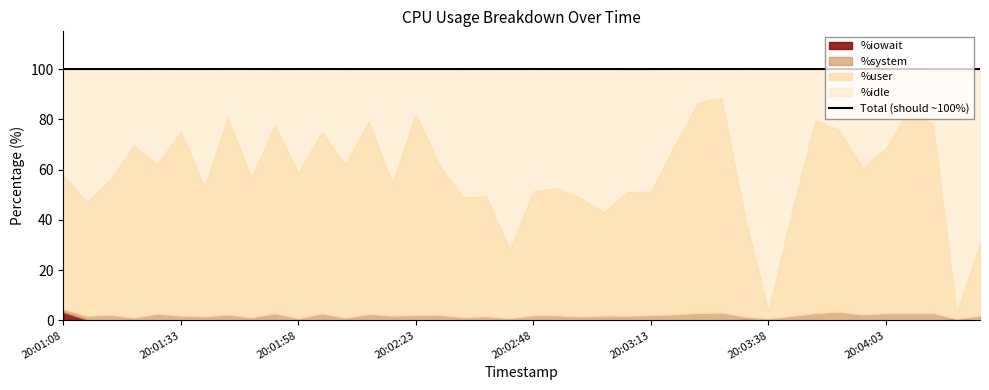

The value at 20:01:58 is 22.2. True or false?

False